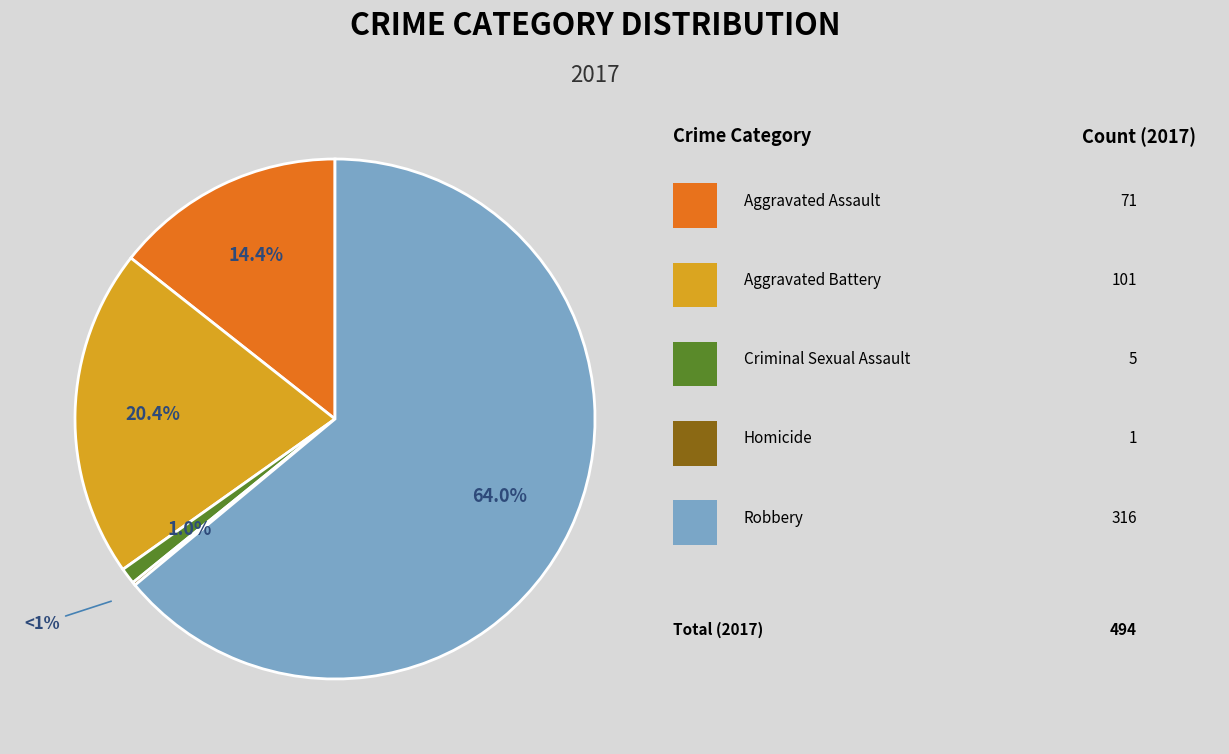

The Aggravated Battery slice represents 20% of the pie. True or false?

True